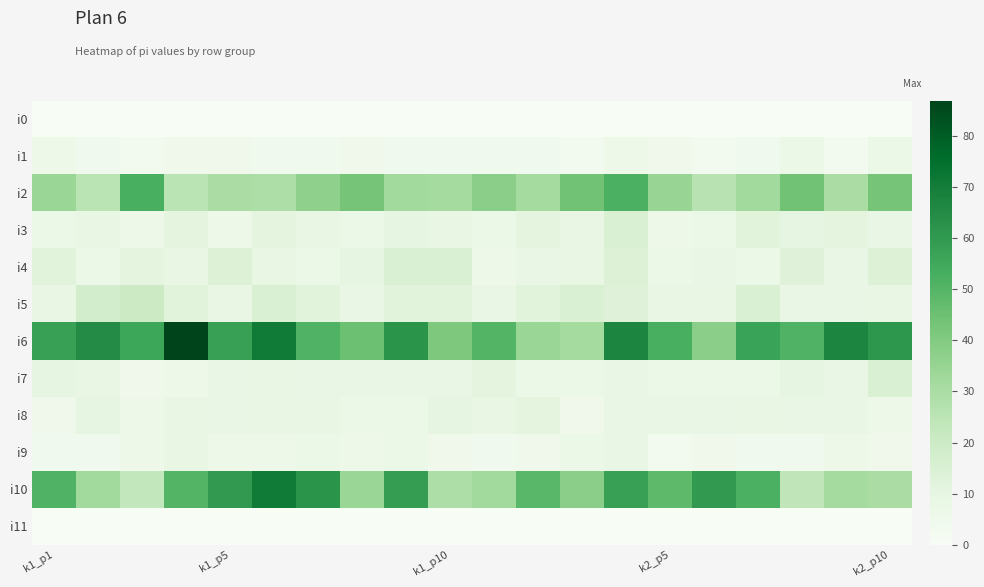

Which series has the largest range (max minus min)?

i6